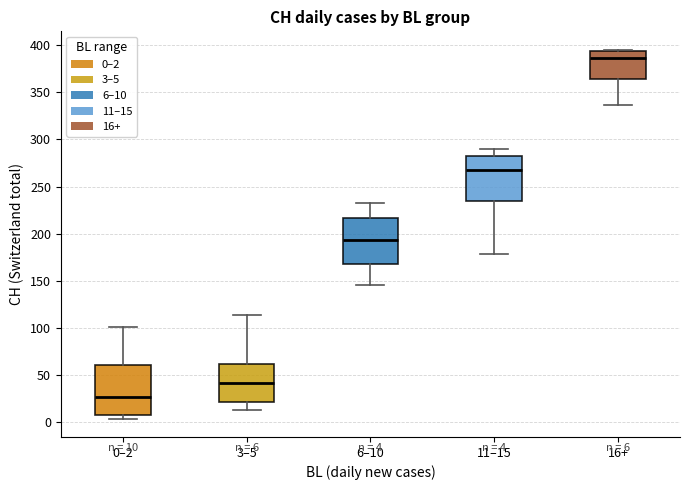

Which box's median line is the highest?

16+